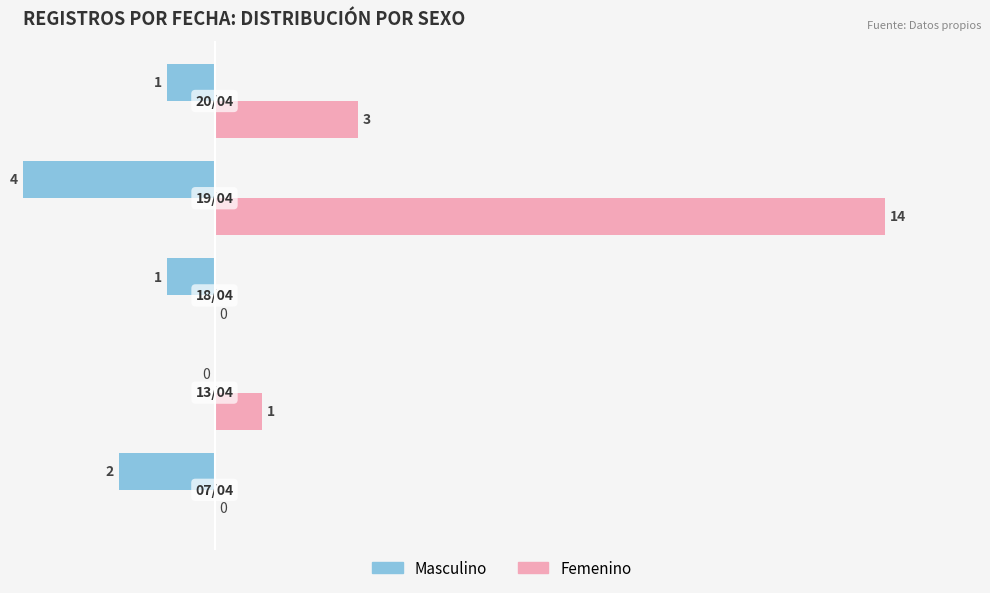

What is the greatest value displayed?

14